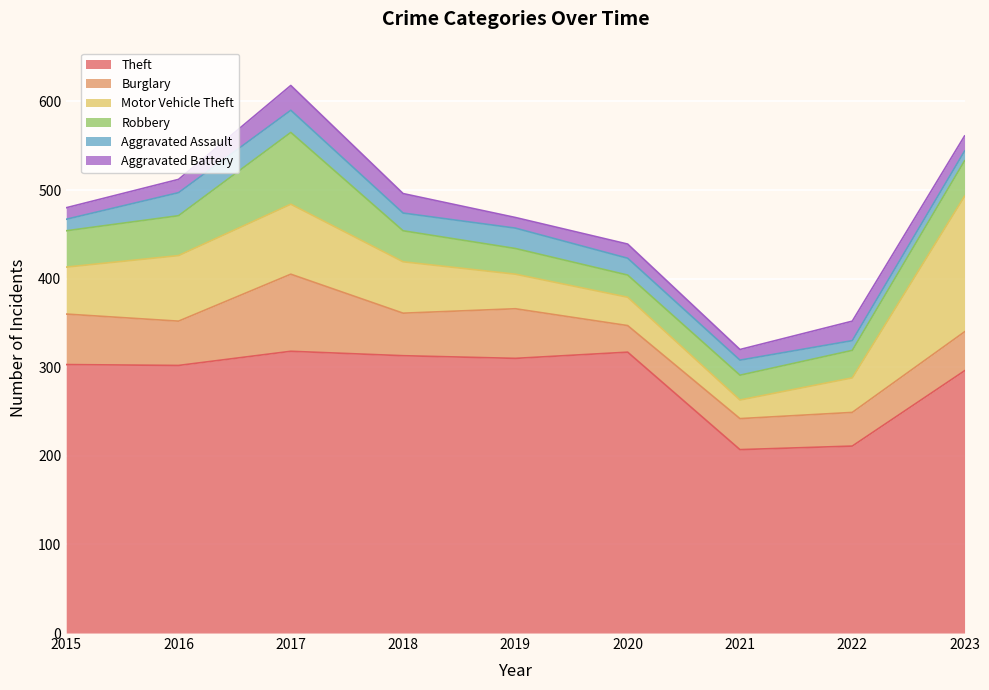

True or false: Aggravated Battery and Theft cross at least once.

False